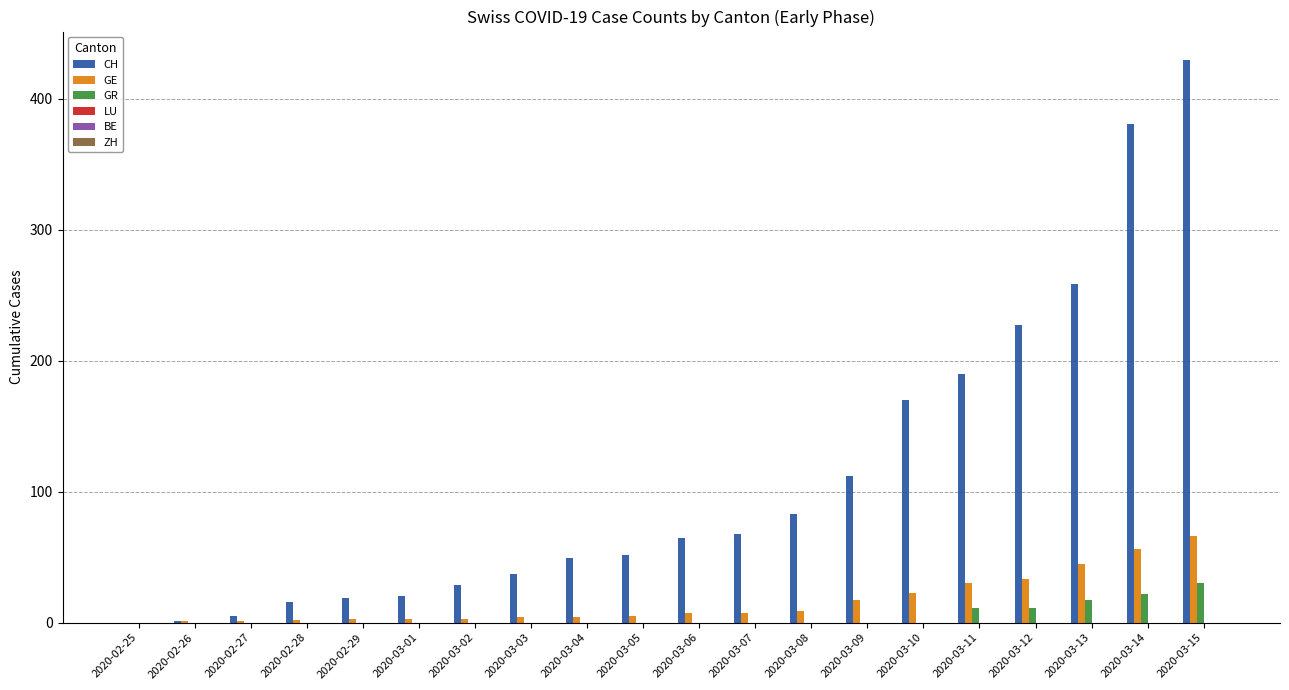

Count the number of data series in this chart.

3